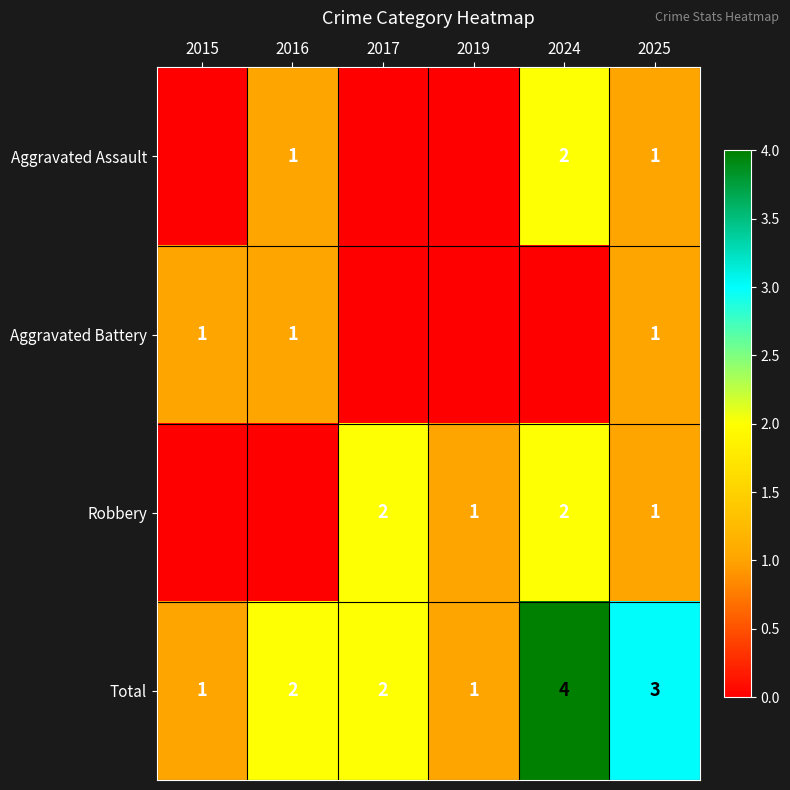

Is it true that Total equals 2 at 2016?

True